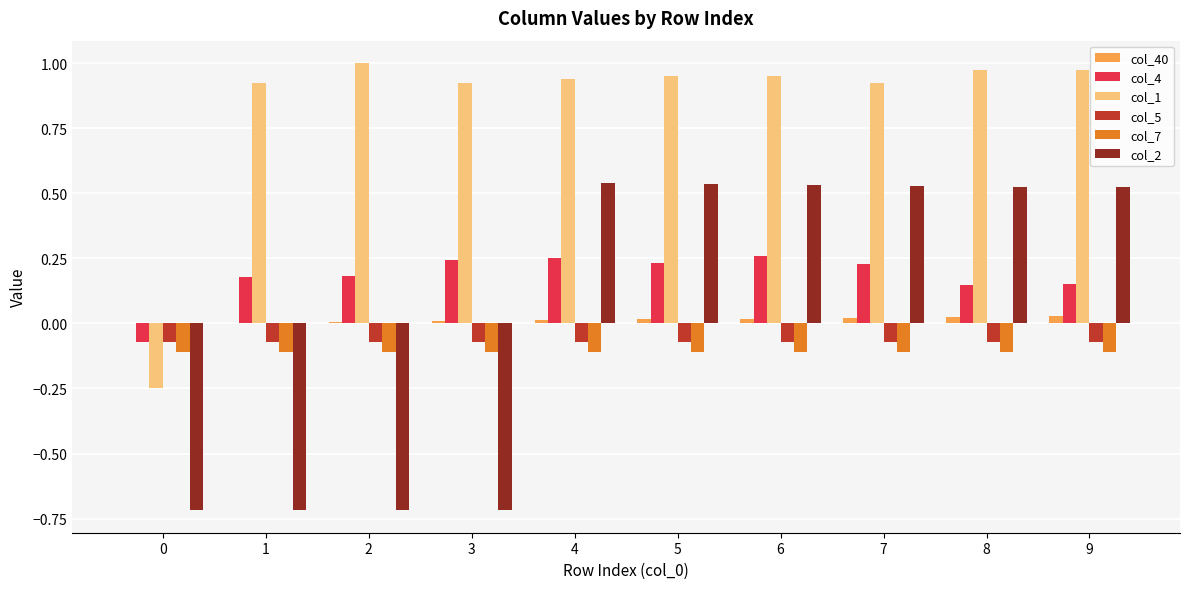

Is the value of col_40 at 9 greater than the value of col_7 at 9?

Yes